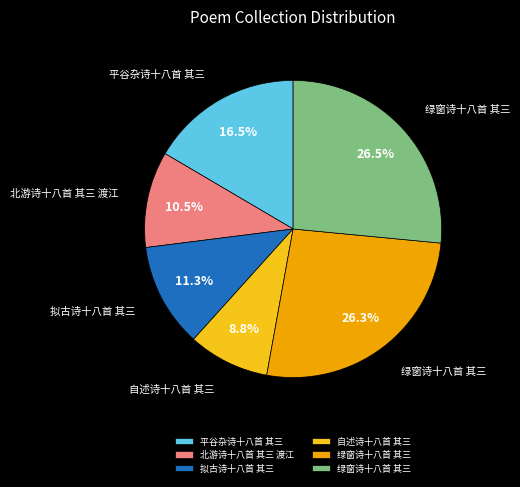

Does any single category account for the majority?

No